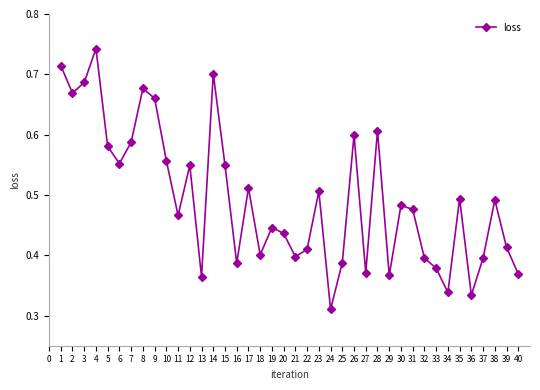

Count the values in the range 0 to 1.

40